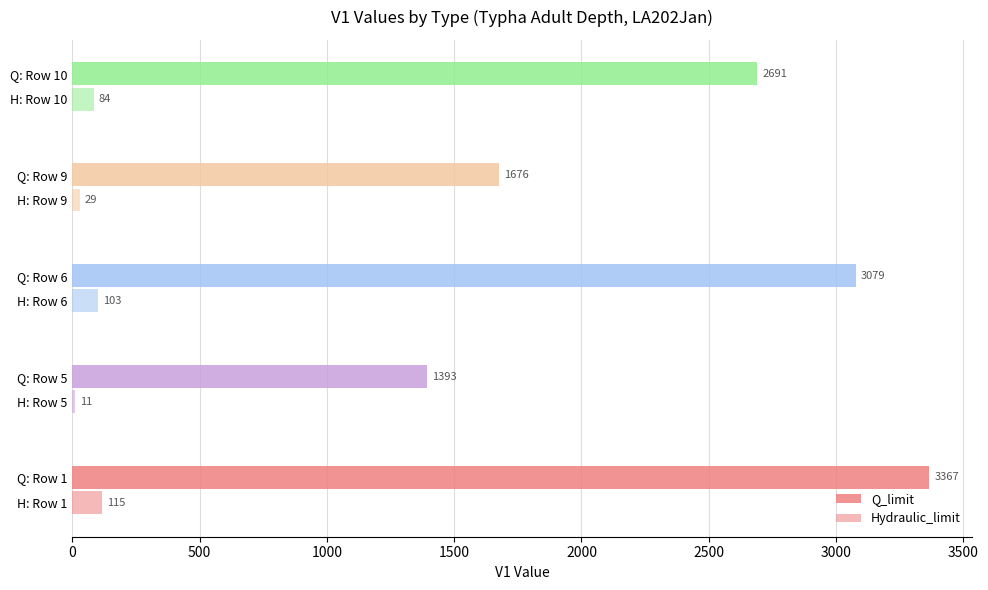

How many distinct data groups are displayed?

2